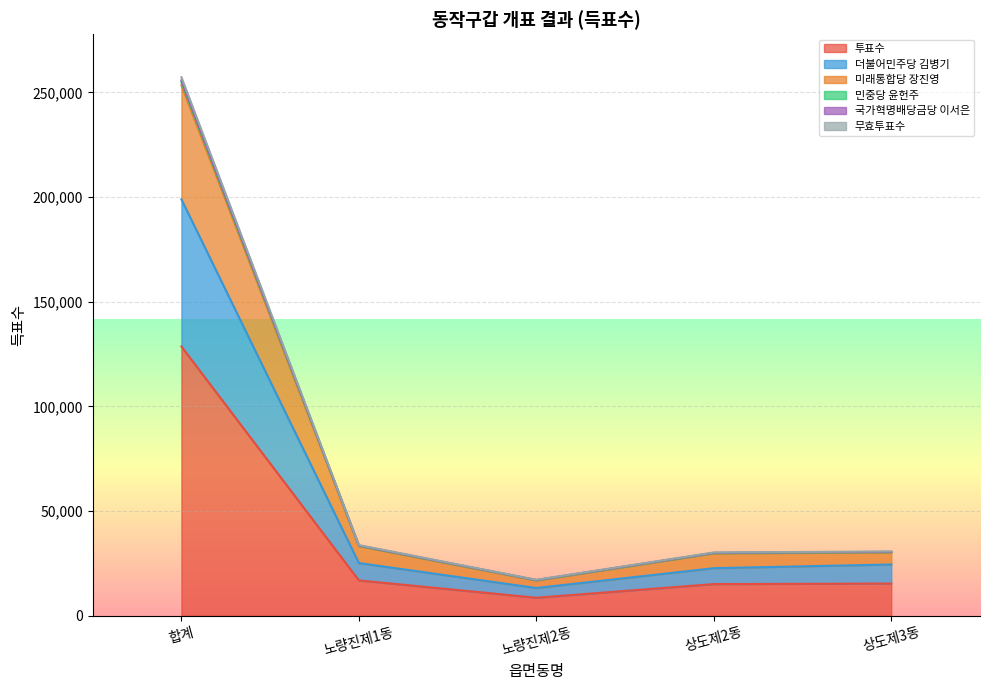

At which category is the sum across all series the highest?

합계